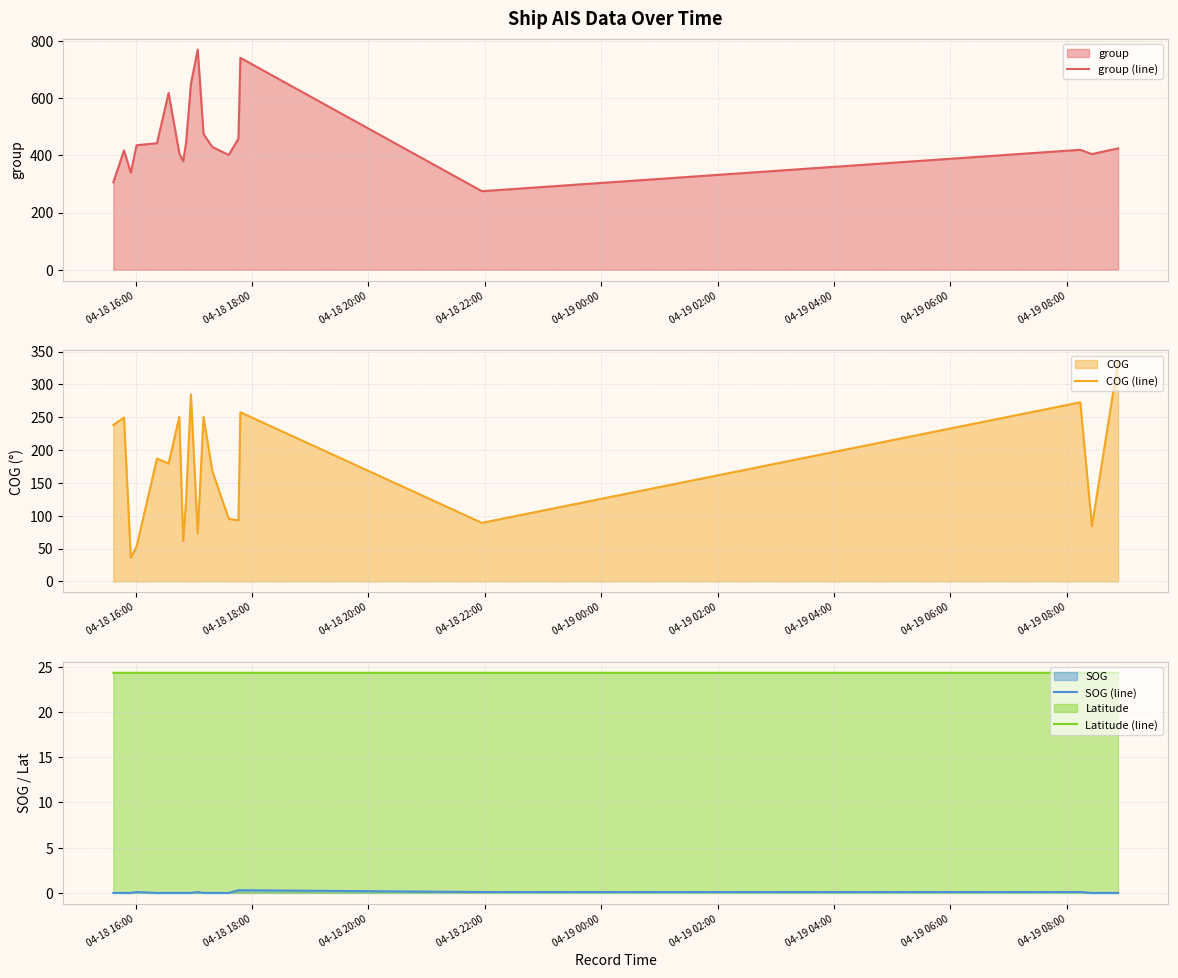

True or false: group (line) and COG (line) cross at least once.

False